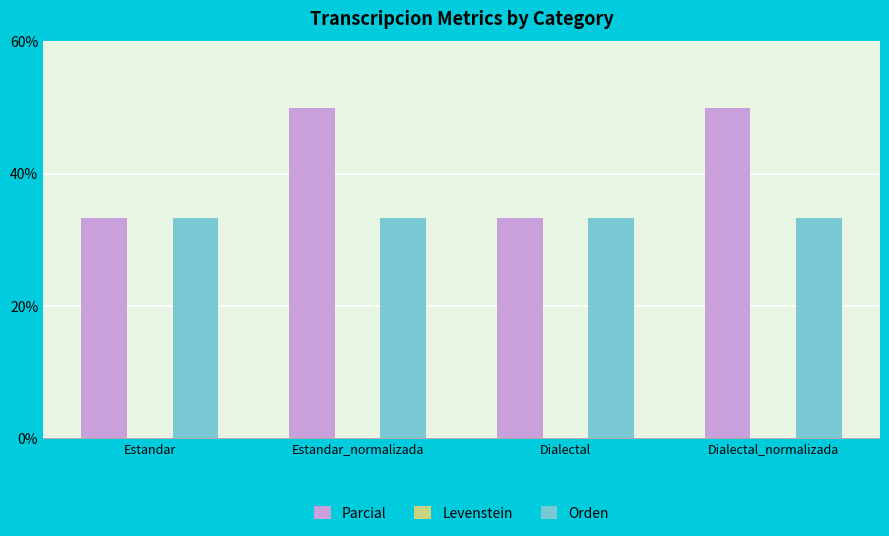

Read the Orden value at Estandar.

33.3